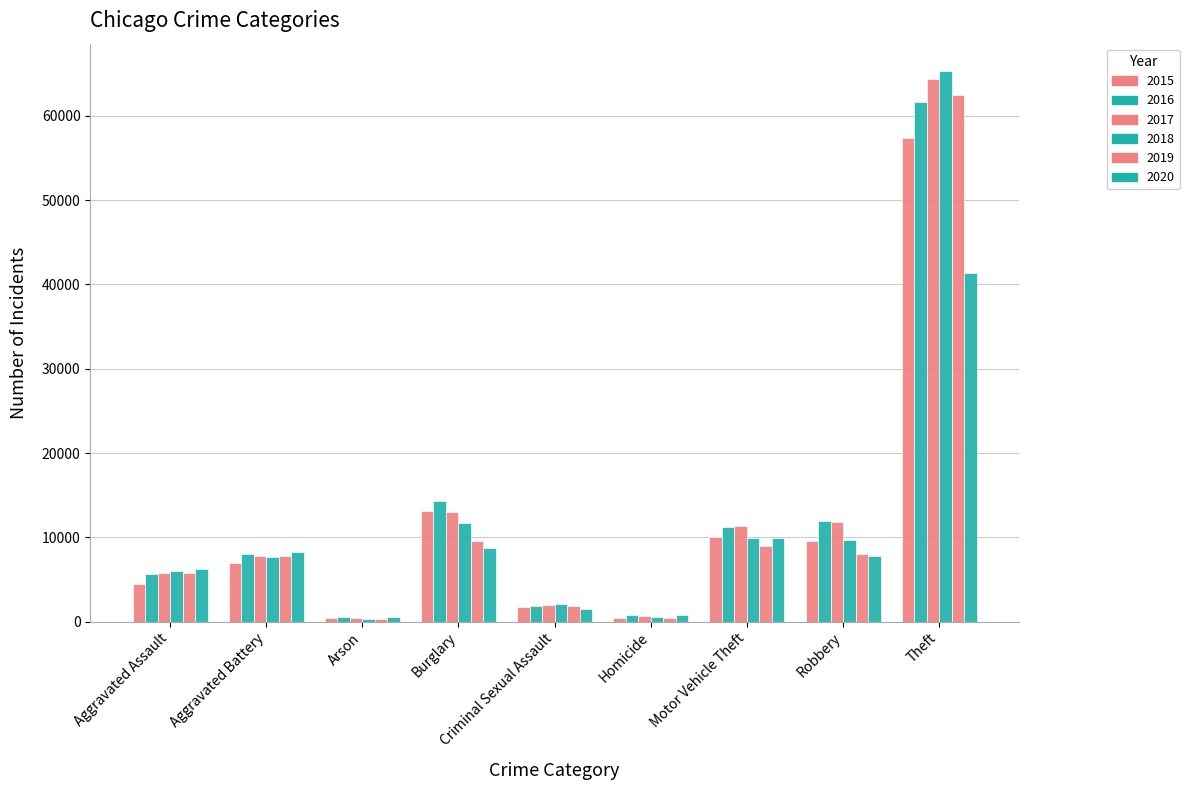

Which series has the largest range (max minus min)?

2018